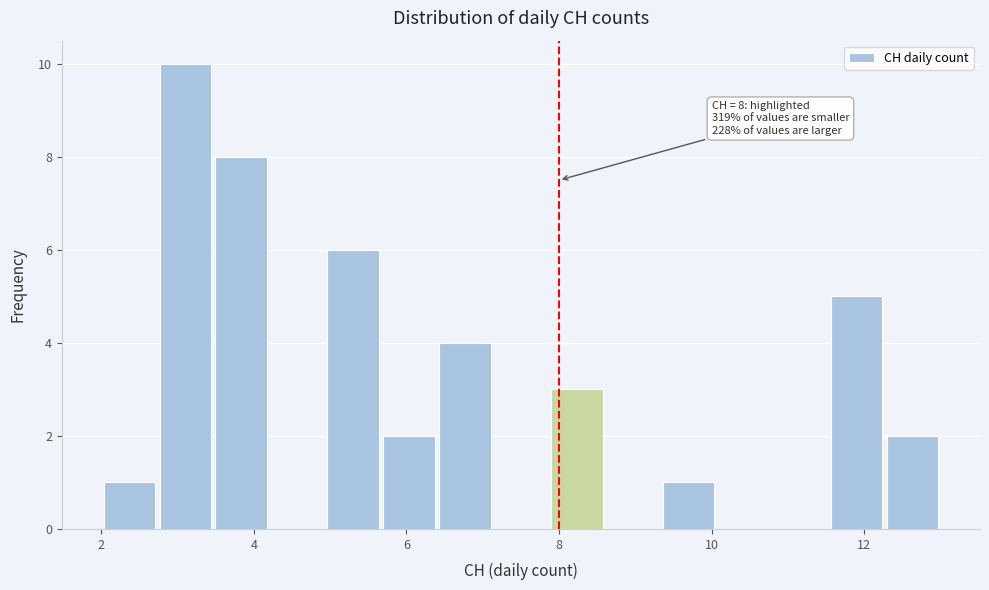

Read against the x-axis, roughly where is the centre of the tallest bar?

3.2